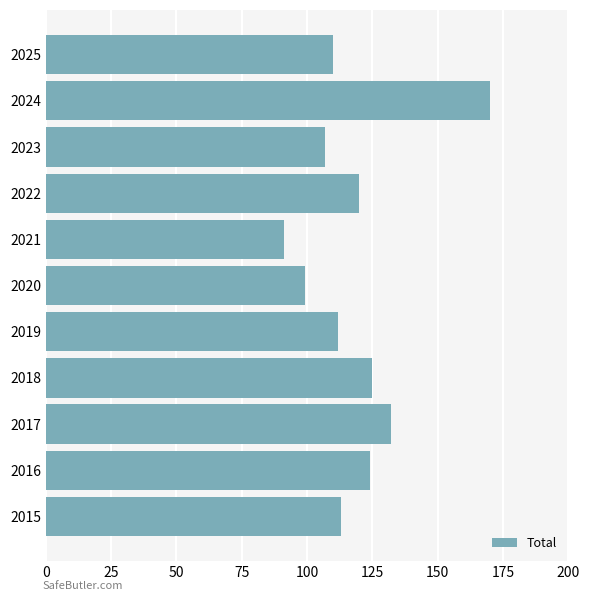

Does the chart contain any negative values?

No